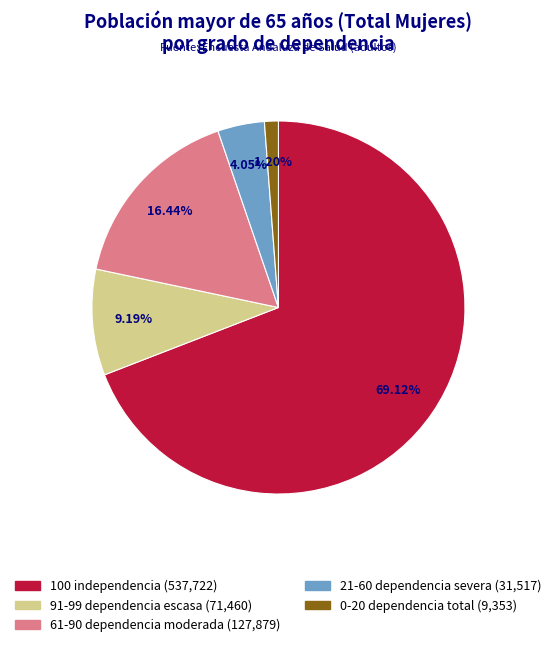

The 0-20 dependencia total slice represents 11% of the pie. True or false?

False